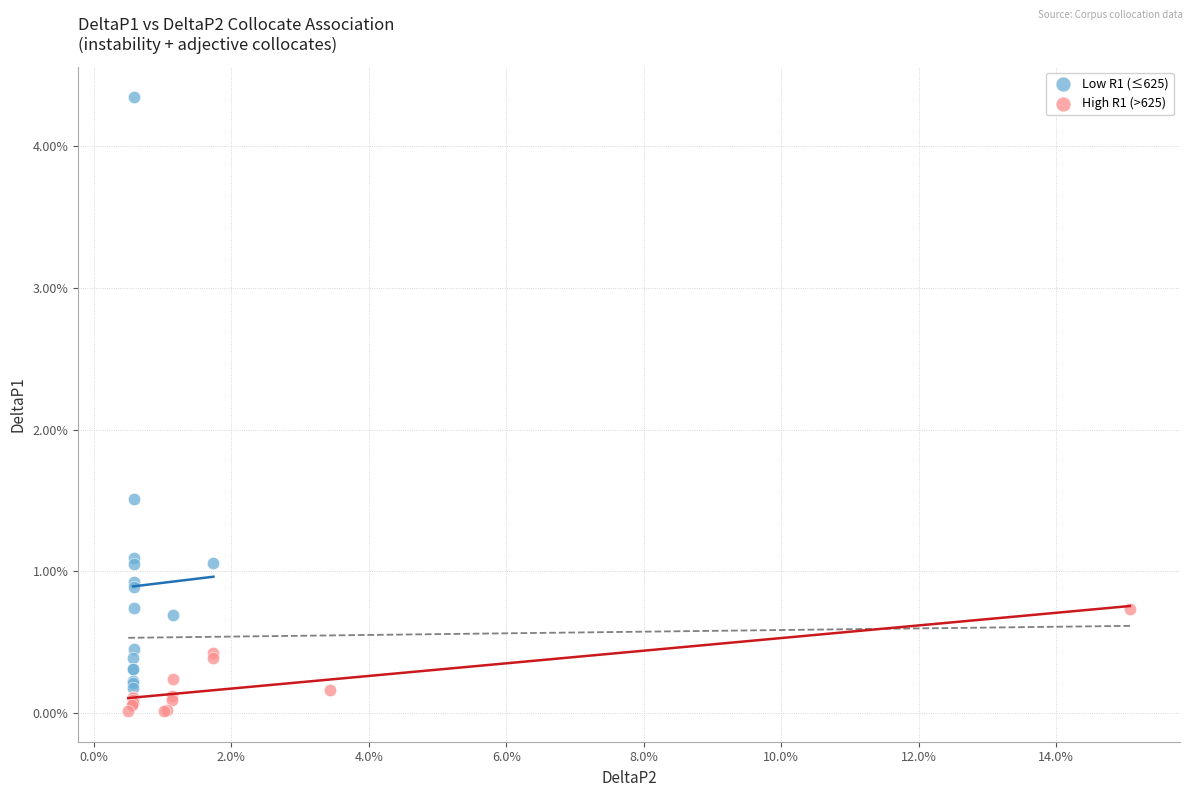

Which series contains the lowest Y value?

High R1 (>625)